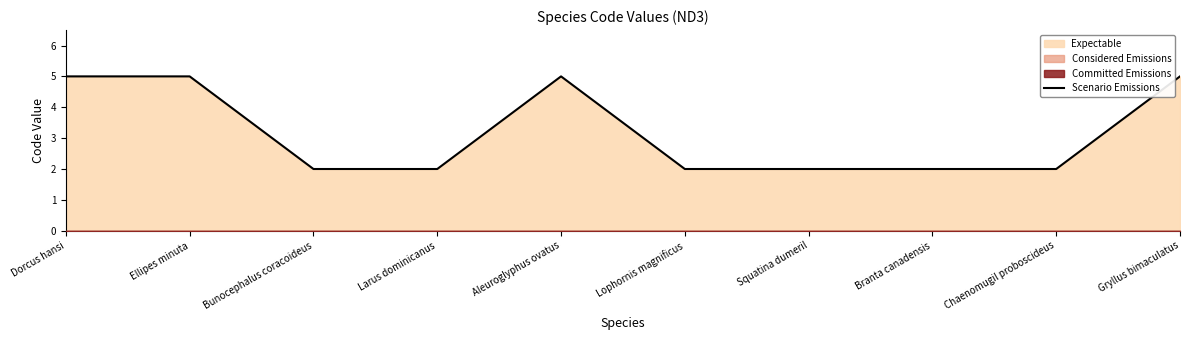

How many points are higher than both their immediate neighbors (excluding endpoints)?

1